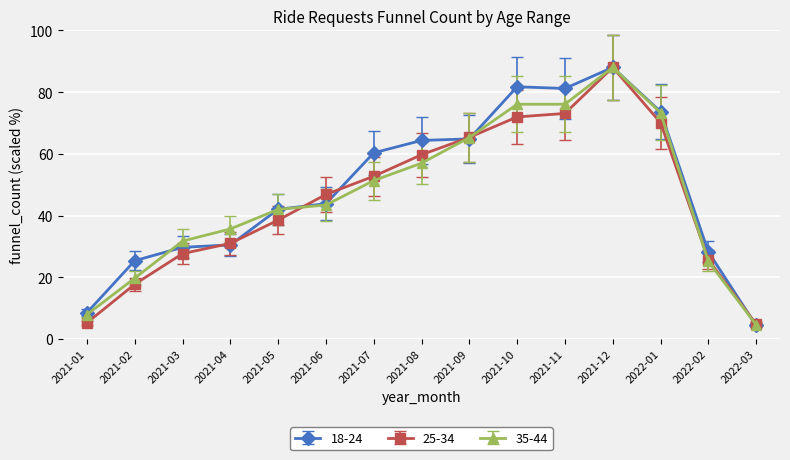

How many data points does each series have?

15